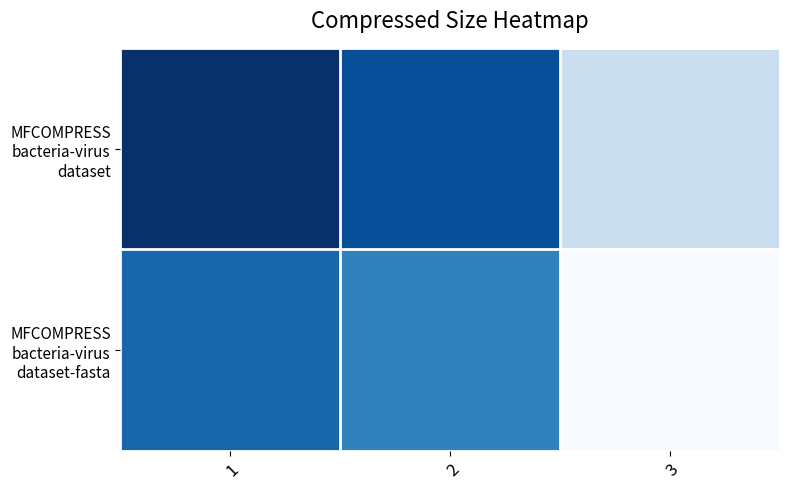

Between 1 and 3, which series saw the biggest shift?

MFCOMPRESS bacteria-virus dataset-fasta